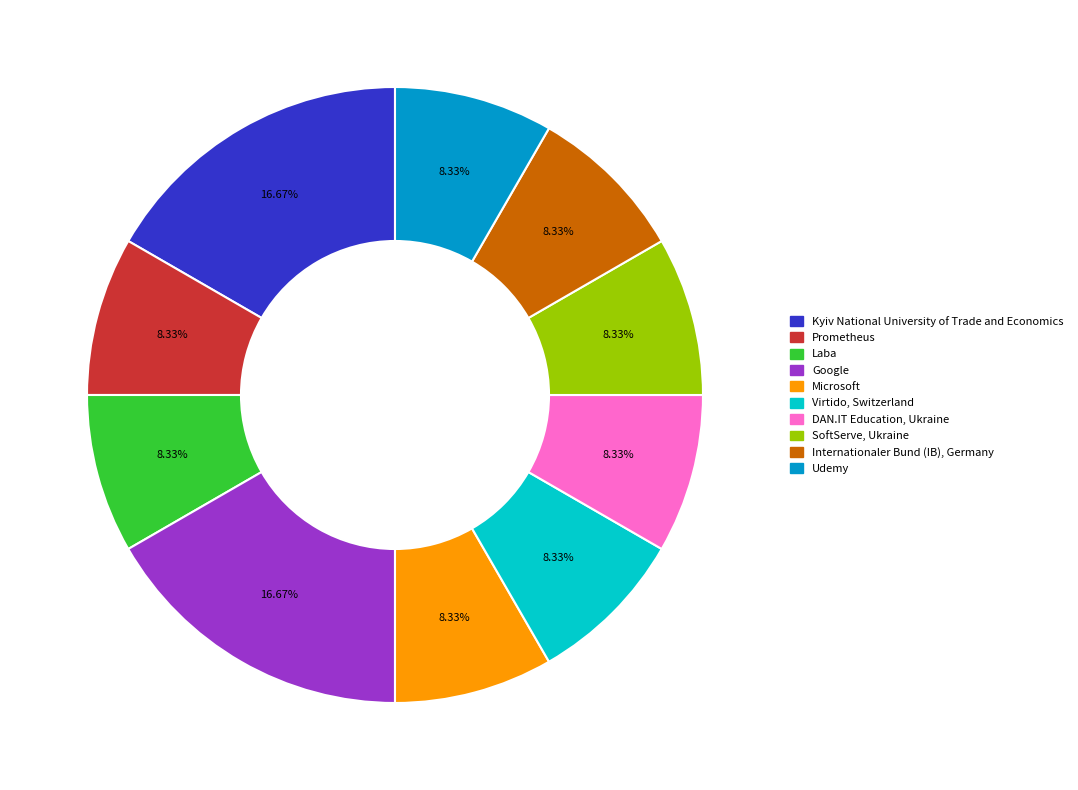

Is Microsoft the majority of the pie?

No